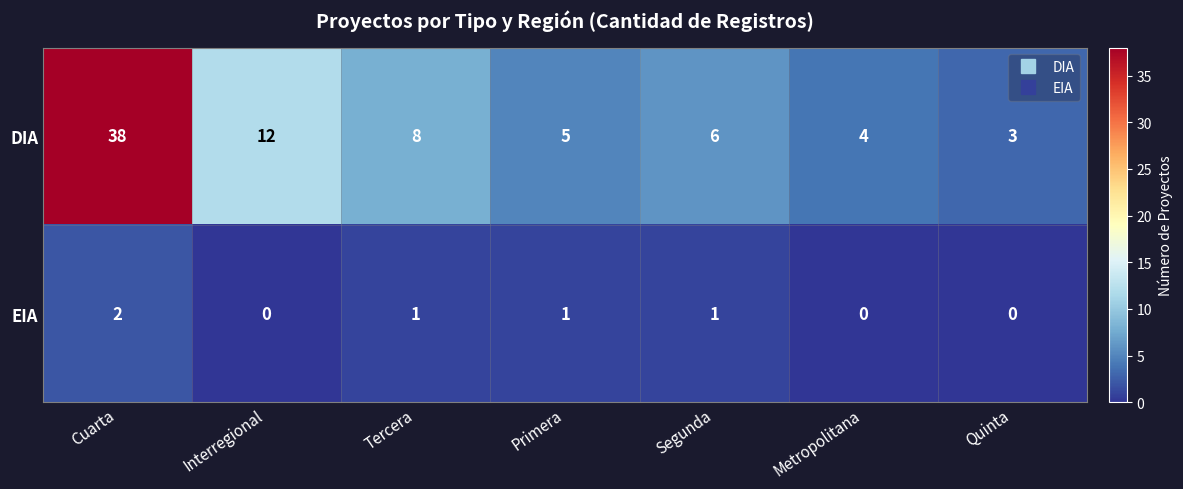

Read the DIA value at Interregional.

12